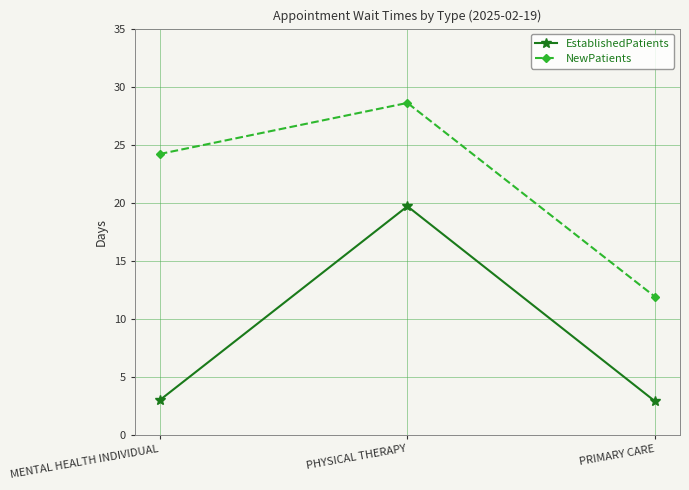

What is the label of the 2nd point from the right?

PHYSICAL THERAPY